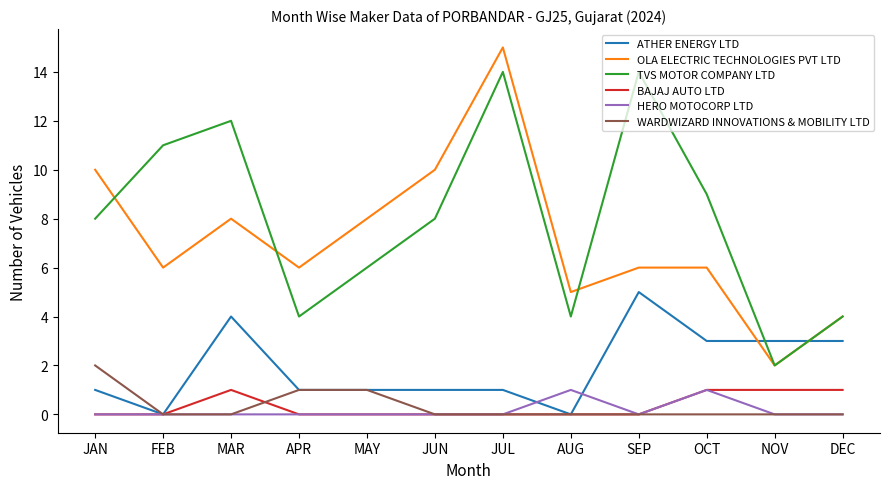

What is the difference between the highest and lowest values at JUN?

10